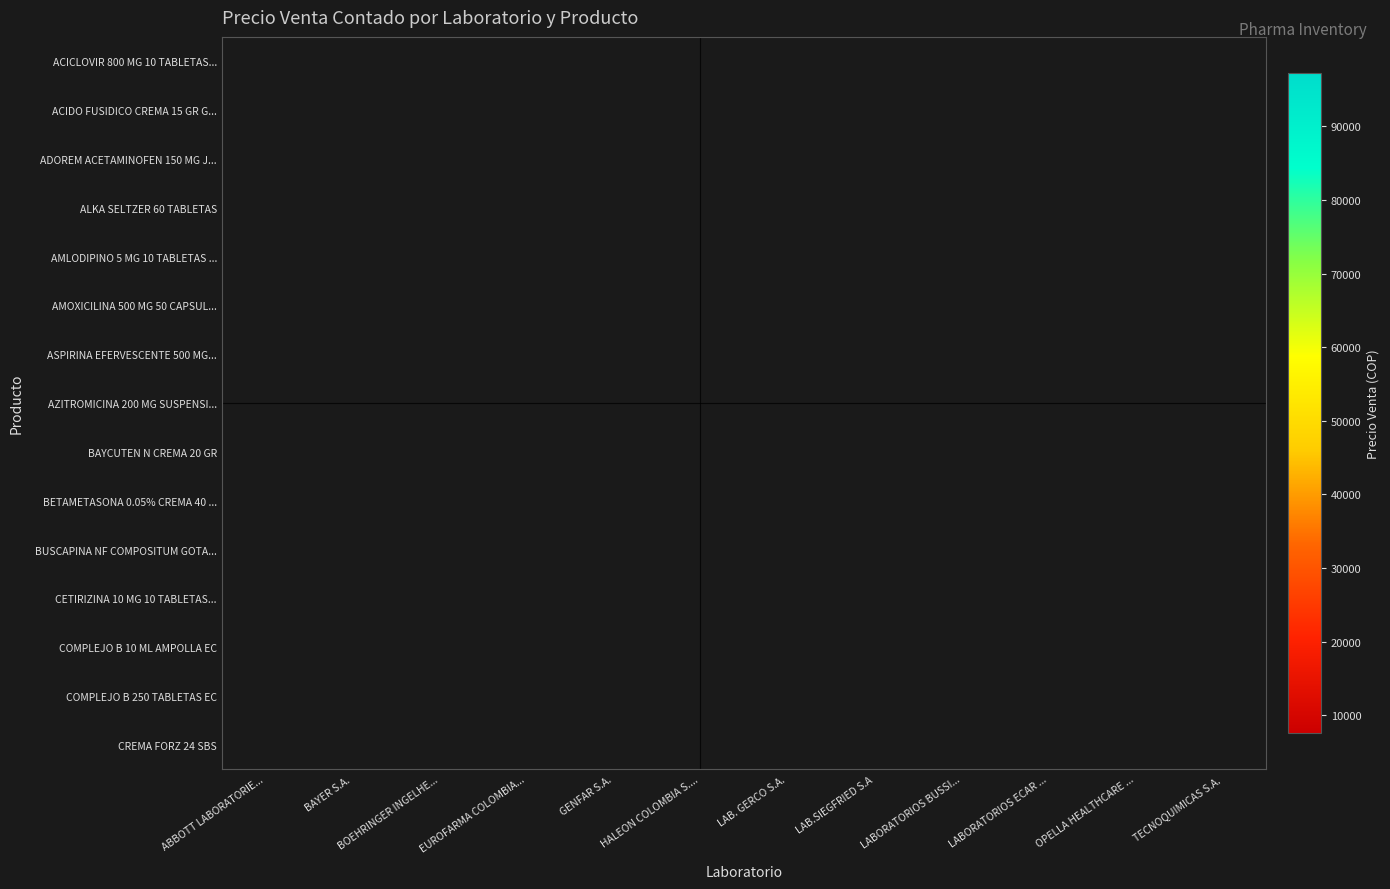

What is the minimum value shown in the chart?

7600.0